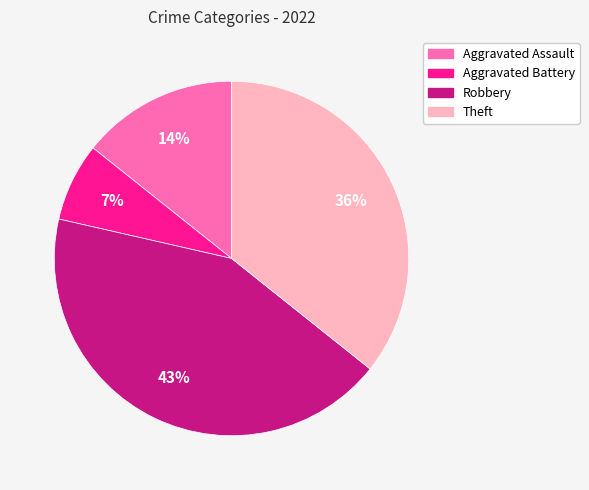

To the nearest percent, what portion does Theft represent?

36%